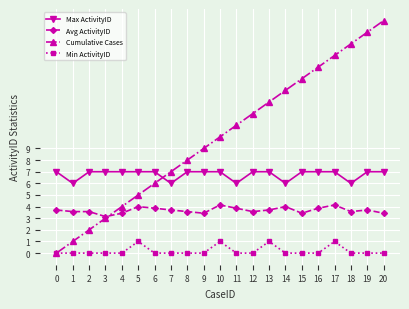

How many data points does each series have?

21